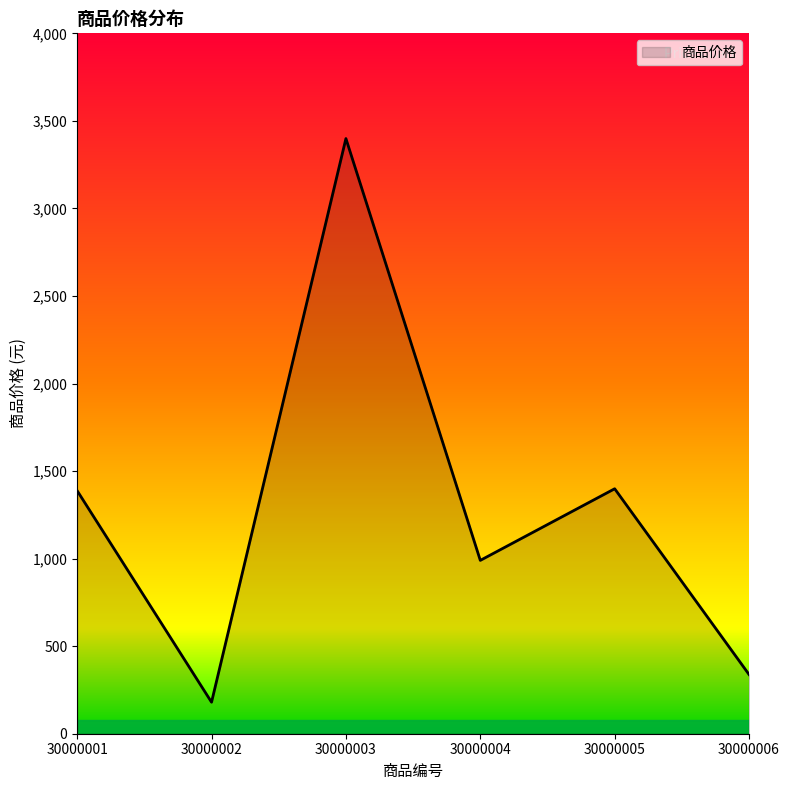

True or false: the data shows 46 at 30000002.

False